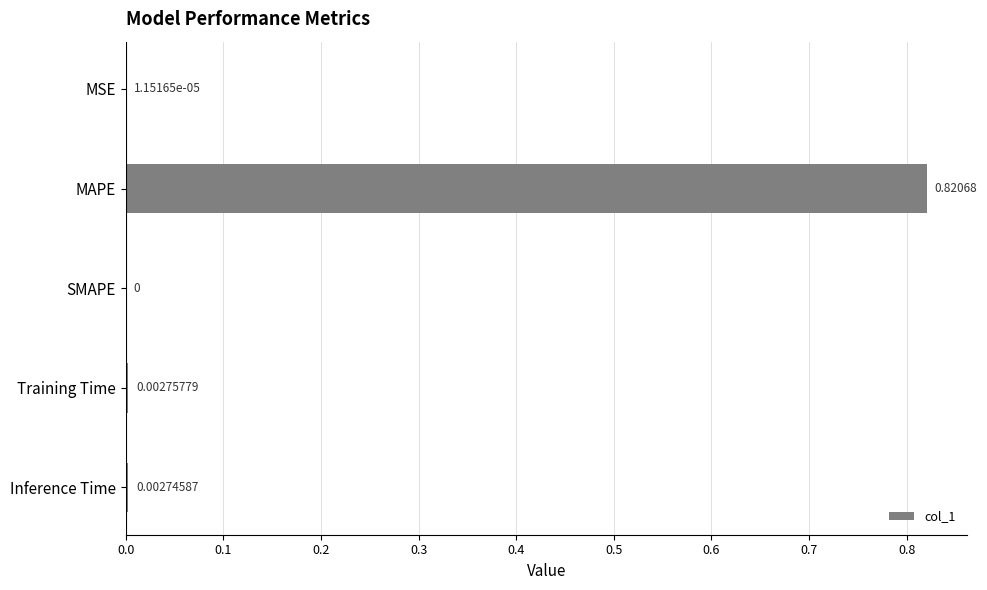

At which label is the value closest to 0?

SMAPE